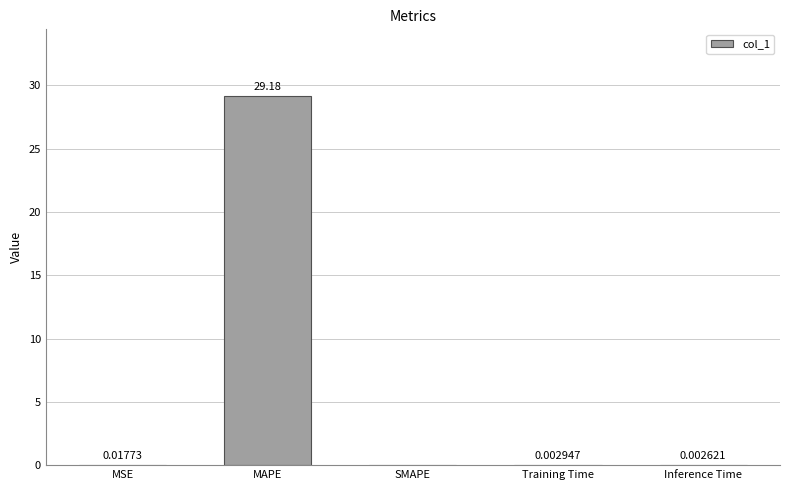

Which label corresponds to the largest value in the chart?

MAPE